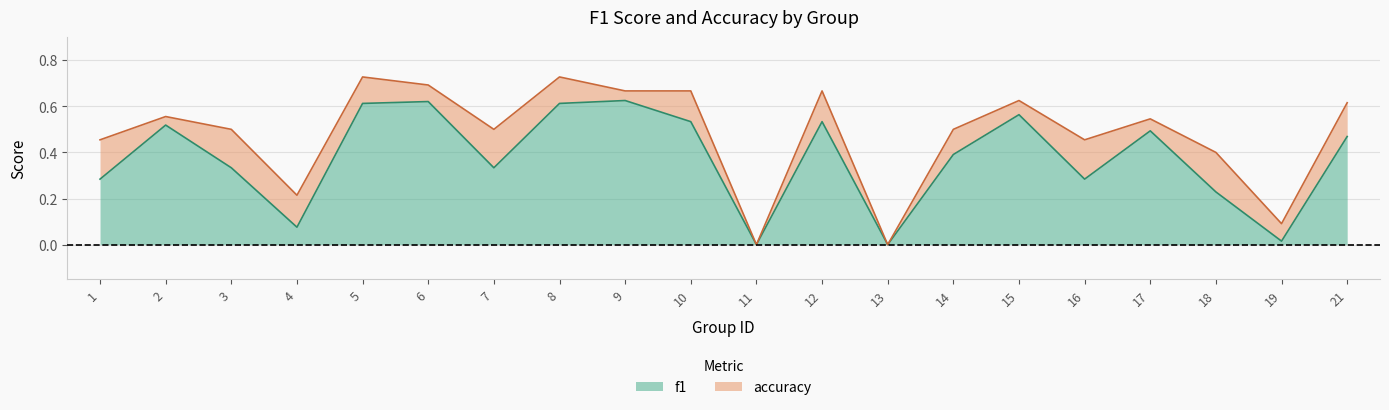

What is the total value across all series at 17?

1.0